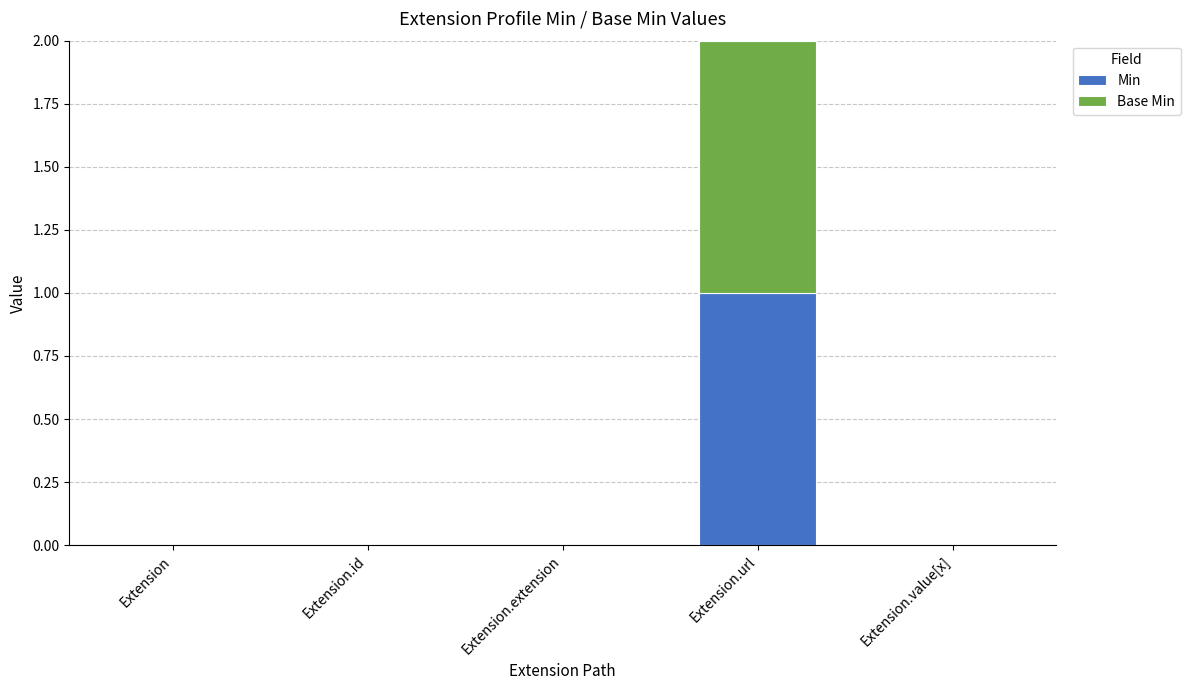

At which label does Min reach its peak?

Extension.url